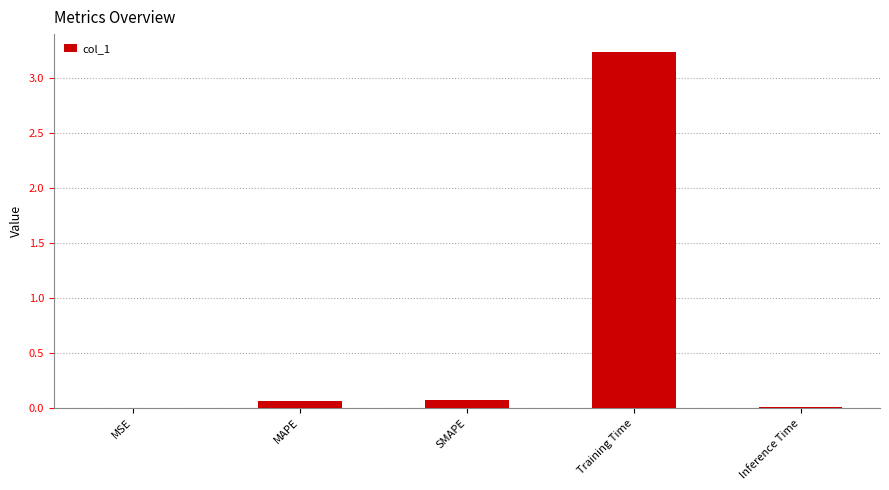

The chart shows a value of 0.0 at Inference Time. True or false?

True